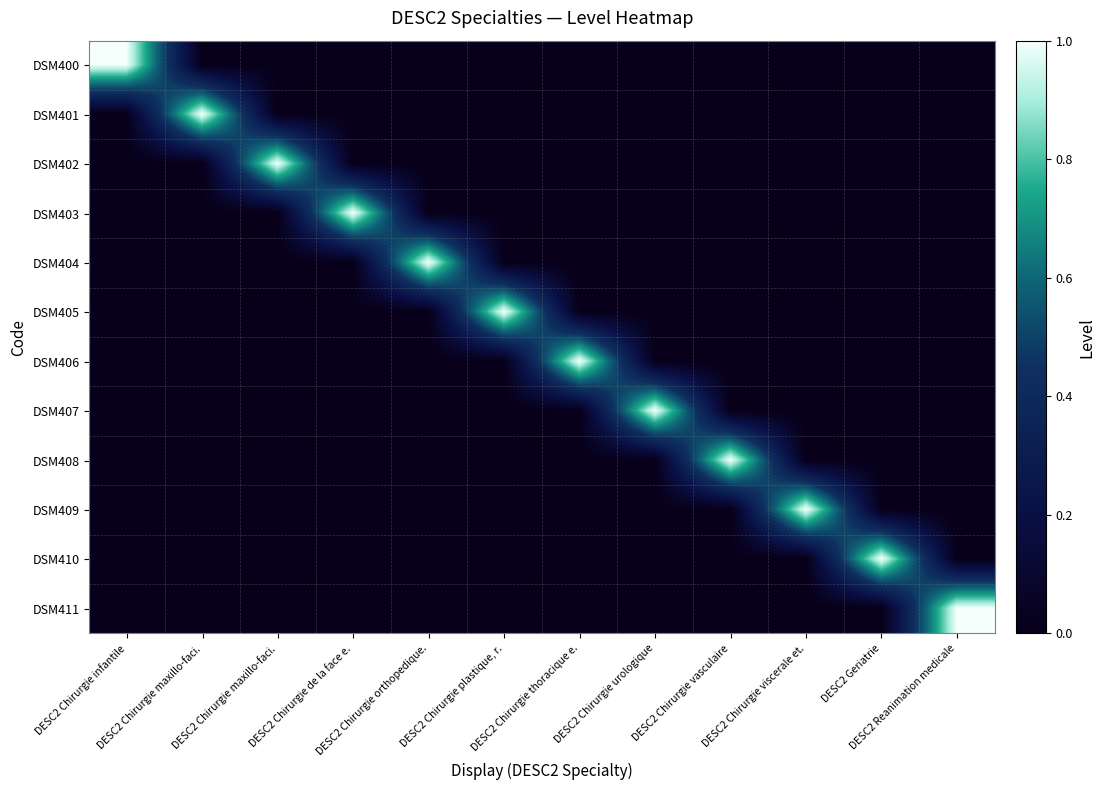

Reading left to right, extract all data points from this chart.

DSM400: DESC2 Chirurgie infantile=1.0	DESC2 Chirurgie maxillo-faci.=0.0	DESC2 Chirurgie maxillo-faci.=0.0	DESC2 Chirurgie de la face e.=0.0	DESC2 Chirurgie orthopedique.=0.0	DESC2 Chirurgie plastique, r.=0.0	DESC2 Chirurgie thoracique e.=0.0	DESC2 Chirurgie urologique=0.0	DESC2 Chirurgie vasculaire=0.0	DESC2 Chirurgie viscerale et.=0.0	DESC2 Geriatrie=0.0	DESC2 Reanimation medicale=0.0
DSM401: DESC2 Chirurgie infantile=0.0	DESC2 Chirurgie maxillo-faci.=1.0	DESC2 Chirurgie maxillo-faci.=0.0	DESC2 Chirurgie de la face e.=0.0	DESC2 Chirurgie orthopedique.=0.0	DESC2 Chirurgie plastique, r.=0.0	DESC2 Chirurgie thoracique e.=0.0	DESC2 Chirurgie urologique=0.0	DESC2 Chirurgie vasculaire=0.0	DESC2 Chirurgie viscerale et.=0.0	DESC2 Geriatrie=0.0	DESC2 Reanimation medicale=0.0
DSM402: DESC2 Chirurgie infantile=0.0	DESC2 Chirurgie maxillo-faci.=0.0	DESC2 Chirurgie maxillo-faci.=1.0	DESC2 Chirurgie de la face e.=0.0	DESC2 Chirurgie orthopedique.=0.0	DESC2 Chirurgie plastique, r.=0.0	DESC2 Chirurgie thoracique e.=0.0	DESC2 Chirurgie urologique=0.0	DESC2 Chirurgie vasculaire=0.0	DESC2 Chirurgie viscerale et.=0.0	DESC2 Geriatrie=0.0	DESC2 Reanimation medicale=0.0
DSM403: DESC2 Chirurgie infantile=0.0	DESC2 Chirurgie maxillo-faci.=0.0	DESC2 Chirurgie maxillo-faci.=0.0	DESC2 Chirurgie de la face e.=1.0	DESC2 Chirurgie orthopedique.=0.0	DESC2 Chirurgie plastique, r.=0.0	DESC2 Chirurgie thoracique e.=0.0	DESC2 Chirurgie urologique=0.0	DESC2 Chirurgie vasculaire=0.0	DESC2 Chirurgie viscerale et.=0.0	DESC2 Geriatrie=0.0	DESC2 Reanimation medicale=0.0
DSM404: DESC2 Chirurgie infantile=0.0	DESC2 Chirurgie maxillo-faci.=0.0	DESC2 Chirurgie maxillo-faci.=0.0	DESC2 Chirurgie de la face e.=0.0	DESC2 Chirurgie orthopedique.=1.0	DESC2 Chirurgie plastique, r.=0.0	DESC2 Chirurgie thoracique e.=0.0	DESC2 Chirurgie urologique=0.0	DESC2 Chirurgie vasculaire=0.0	DESC2 Chirurgie viscerale et.=0.0	DESC2 Geriatrie=0.0	DESC2 Reanimation medicale=0.0
DSM405: DESC2 Chirurgie infantile=0.0	DESC2 Chirurgie maxillo-faci.=0.0	DESC2 Chirurgie maxillo-faci.=0.0	DESC2 Chirurgie de la face e.=0.0	DESC2 Chirurgie orthopedique.=0.0	DESC2 Chirurgie plastique, r.=1.0	DESC2 Chirurgie thoracique e.=0.0	DESC2 Chirurgie urologique=0.0	DESC2 Chirurgie vasculaire=0.0	DESC2 Chirurgie viscerale et.=0.0	DESC2 Geriatrie=0.0	DESC2 Reanimation medicale=0.0
DSM406: DESC2 Chirurgie infantile=0.0	DESC2 Chirurgie maxillo-faci.=0.0	DESC2 Chirurgie maxillo-faci.=0.0	DESC2 Chirurgie de la face e.=0.0	DESC2 Chirurgie orthopedique.=0.0	DESC2 Chirurgie plastique, r.=0.0	DESC2 Chirurgie thoracique e.=1.0	DESC2 Chirurgie urologique=0.0	DESC2 Chirurgie vasculaire=0.0	DESC2 Chirurgie viscerale et.=0.0	DESC2 Geriatrie=0.0	DESC2 Reanimation medicale=0.0
DSM407: DESC2 Chirurgie infantile=0.0	DESC2 Chirurgie maxillo-faci.=0.0	DESC2 Chirurgie maxillo-faci.=0.0	DESC2 Chirurgie de la face e.=0.0	DESC2 Chirurgie orthopedique.=0.0	DESC2 Chirurgie plastique, r.=0.0	DESC2 Chirurgie thoracique e.=0.0	DESC2 Chirurgie urologique=1.0	DESC2 Chirurgie vasculaire=0.0	DESC2 Chirurgie viscerale et.=0.0	DESC2 Geriatrie=0.0	DESC2 Reanimation medicale=0.0
DSM408: DESC2 Chirurgie infantile=0.0	DESC2 Chirurgie maxillo-faci.=0.0	DESC2 Chirurgie maxillo-faci.=0.0	DESC2 Chirurgie de la face e.=0.0	DESC2 Chirurgie orthopedique.=0.0	DESC2 Chirurgie plastique, r.=0.0	DESC2 Chirurgie thoracique e.=0.0	DESC2 Chirurgie urologique=0.0	DESC2 Chirurgie vasculaire=1.0	DESC2 Chirurgie viscerale et.=0.0	DESC2 Geriatrie=0.0	DESC2 Reanimation medicale=0.0
DSM409: DESC2 Chirurgie infantile=0.0	DESC2 Chirurgie maxillo-faci.=0.0	DESC2 Chirurgie maxillo-faci.=0.0	DESC2 Chirurgie de la face e.=0.0	DESC2 Chirurgie orthopedique.=0.0	DESC2 Chirurgie plastique, r.=0.0	DESC2 Chirurgie thoracique e.=0.0	DESC2 Chirurgie urologique=0.0	DESC2 Chirurgie vasculaire=0.0	DESC2 Chirurgie viscerale et.=1.0	DESC2 Geriatrie=0.0	DESC2 Reanimation medicale=0.0
DSM410: DESC2 Chirurgie infantile=0.0	DESC2 Chirurgie maxillo-faci.=0.0	DESC2 Chirurgie maxillo-faci.=0.0	DESC2 Chirurgie de la face e.=0.0	DESC2 Chirurgie orthopedique.=0.0	DESC2 Chirurgie plastique, r.=0.0	DESC2 Chirurgie thoracique e.=0.0	DESC2 Chirurgie urologique=0.0	DESC2 Chirurgie vasculaire=0.0	DESC2 Chirurgie viscerale et.=0.0	DESC2 Geriatrie=1.0	DESC2 Reanimation medicale=0.0
DSM411: DESC2 Chirurgie infantile=0.0	DESC2 Chirurgie maxillo-faci.=0.0	DESC2 Chirurgie maxillo-faci.=0.0	DESC2 Chirurgie de la face e.=0.0	DESC2 Chirurgie orthopedique.=0.0	DESC2 Chirurgie plastique, r.=0.0	DESC2 Chirurgie thoracique e.=0.0	DESC2 Chirurgie urologique=0.0	DESC2 Chirurgie vasculaire=0.0	DESC2 Chirurgie viscerale et.=0.0	DESC2 Geriatrie=0.0	DESC2 Reanimation medicale=1.0